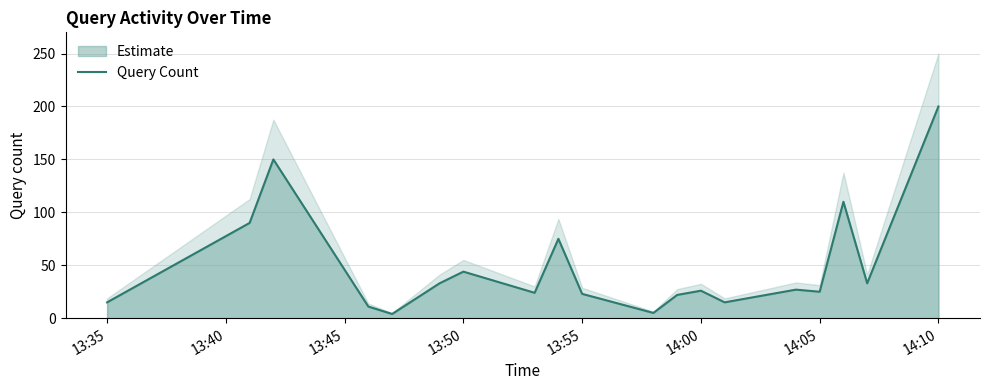

The Query Count series shows 3 at 13:35. True or false?

False